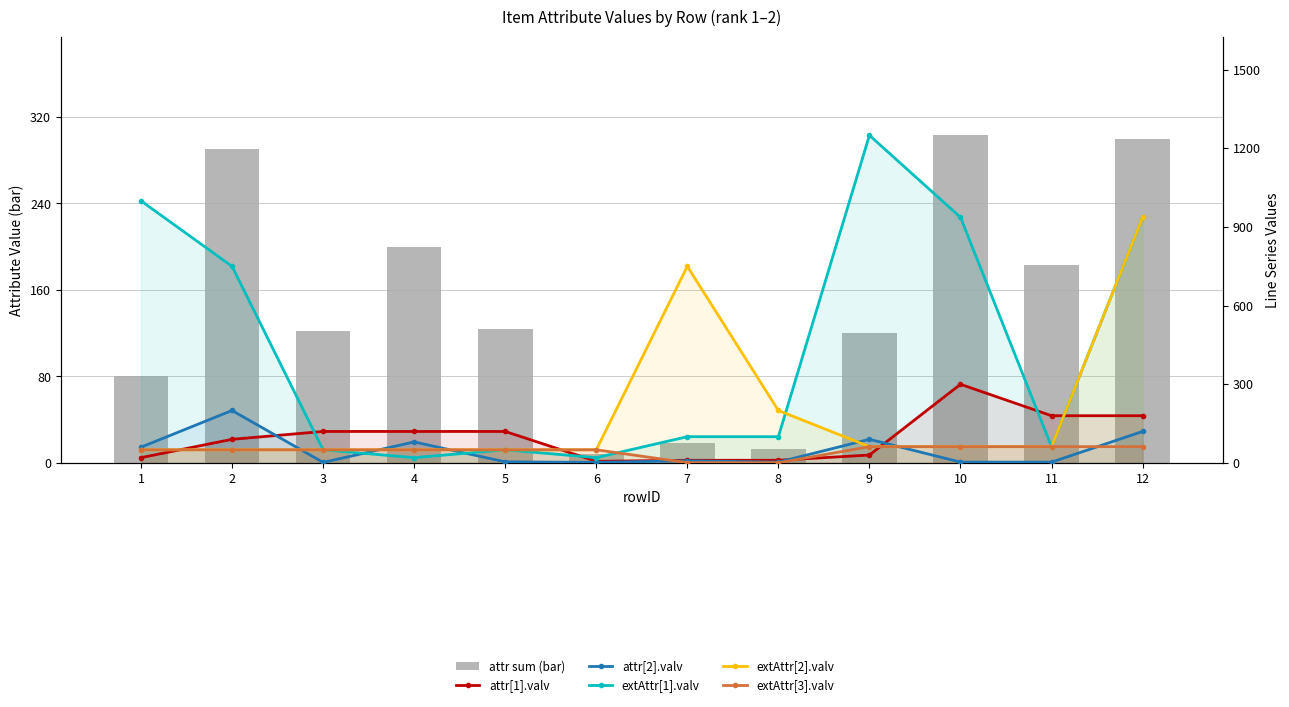

Reading left to right, extract all data points from this chart.

attr sum (bar): 80.0	290.0	122.0	200.0	124.0	8.0	18.0	13.0	120.0	303.0	183.0	300.0
attr[1].valv: 20.0	90.0	120.0	120.0	120.0	6.0	10.0	10.0	30.0	300.0	180.0	180.0
attr[2].valv: 60.0	200.0	2.0	80.0	4.0	2.0	8.0	3.0	90.0	3.0	3.0	120.0
extAttr[1].valv: 1000.0	750.0	50.0	20.0	50.0	20.0	100.0	100.0	1250.0	937.0	62.0	937.0
extAttr[2].valv: 50.0	50.0	50.0	50.0	50.0	50.0	750.0	200.0	62.0	62.0	62.0	937.0
extAttr[3].valv: 50.0	50.0	50.0	50.0	50.0	50.0	1.0	0.5	62.0	62.0	62.0	62.0